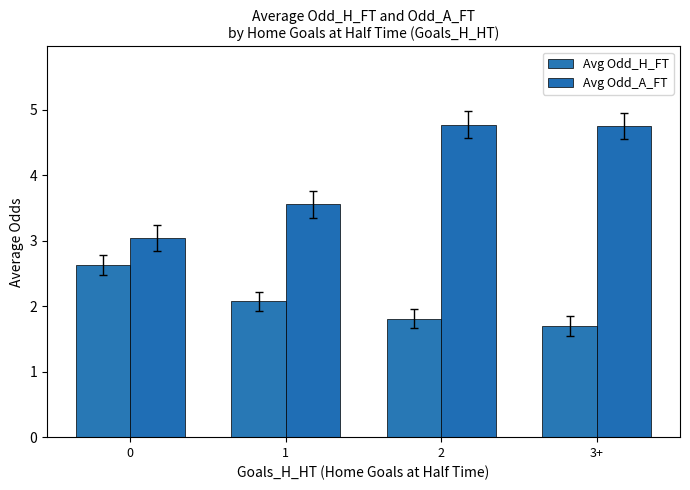

Reading right to left, transcribe all the data shown in this chart.

Avg Odd_H_FT: 3+=1.7	2=1.8	1=2.1	0=2.6
Avg Odd_A_FT: 3+=4.8	2=4.8	1=3.6	0=3.0